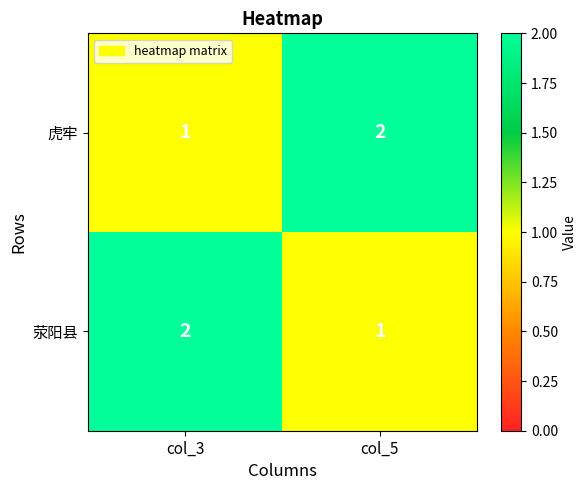

What is the sum of all 荥阳县 values?

3